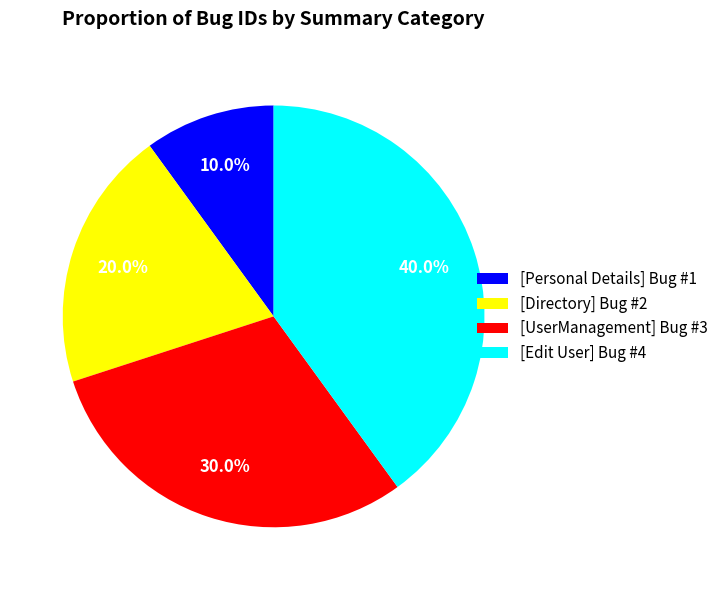

Rank the categories by value from lowest to highest.

[Personal Details] Bug #1, [Directory] Bug #2, [UserManagement] Bug #3, [Edit User] Bug #4